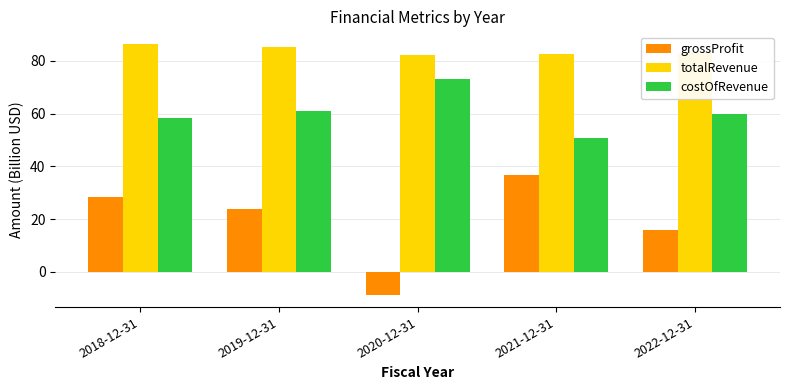

What is the average value of the grossProfit series?

19.2